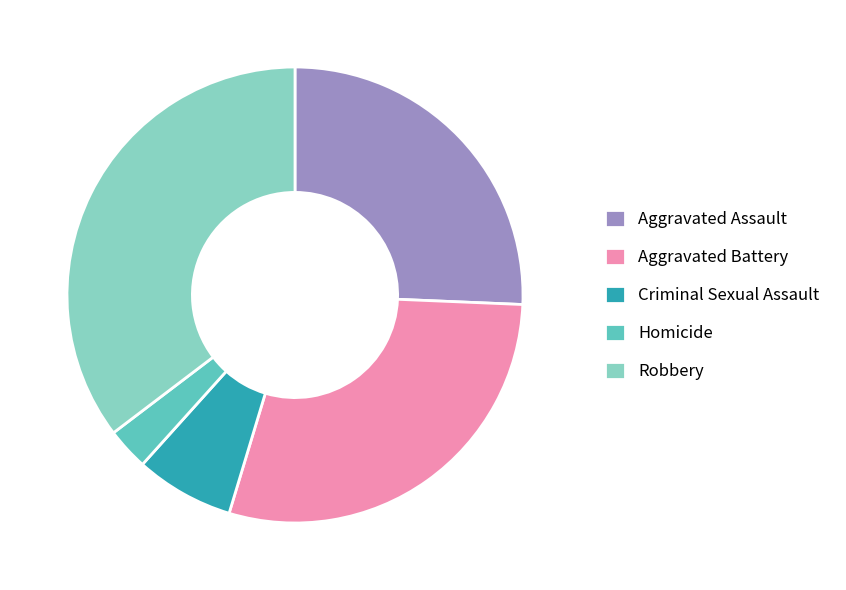

The Criminal Sexual Assault slice represents 7% of the pie. True or false?

True